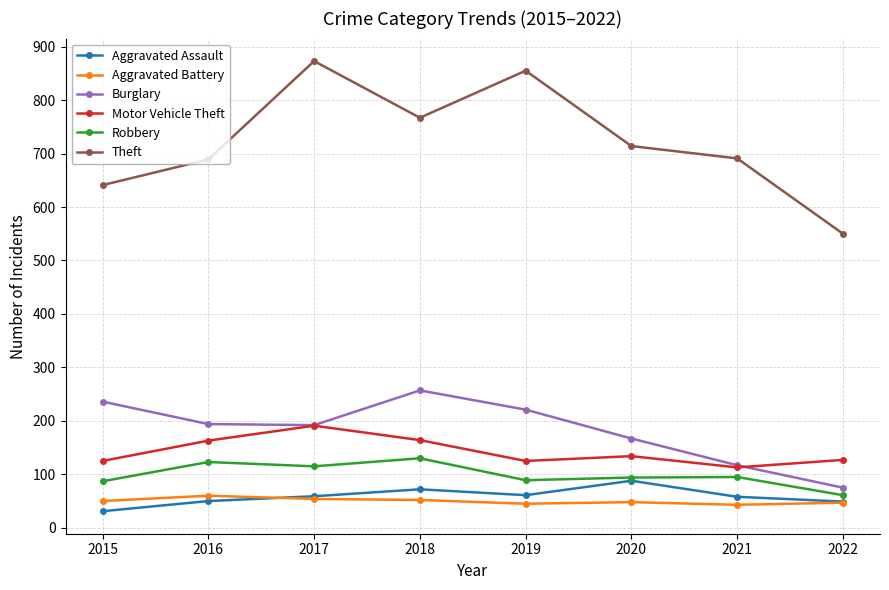

What is the sum of the Aggravated Battery values at 2015 and 2019?

95